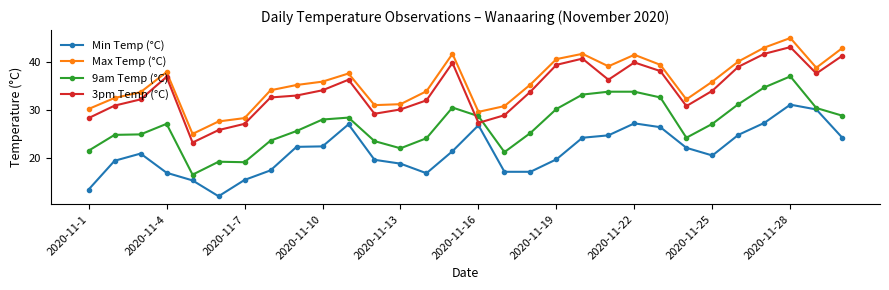

Which series has the largest total across all categories?

Max Temp (°C)